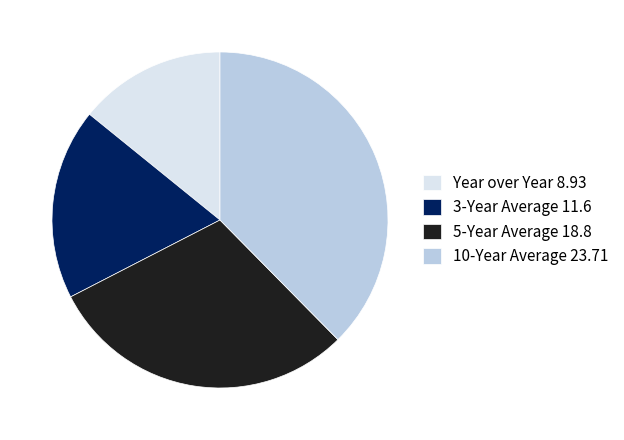

How many slices are in this pie chart?

4